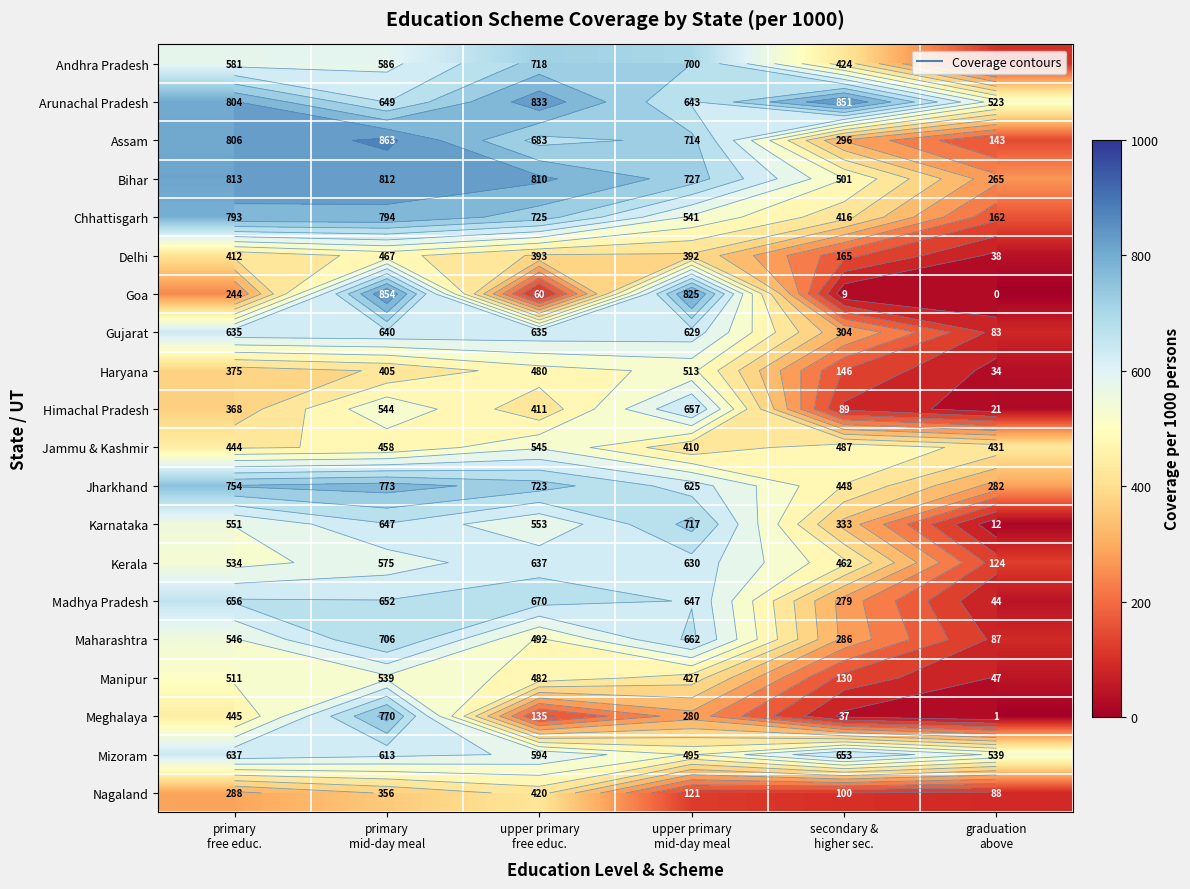

At which category is the sum across all series the highest?

primary
mid-day meal